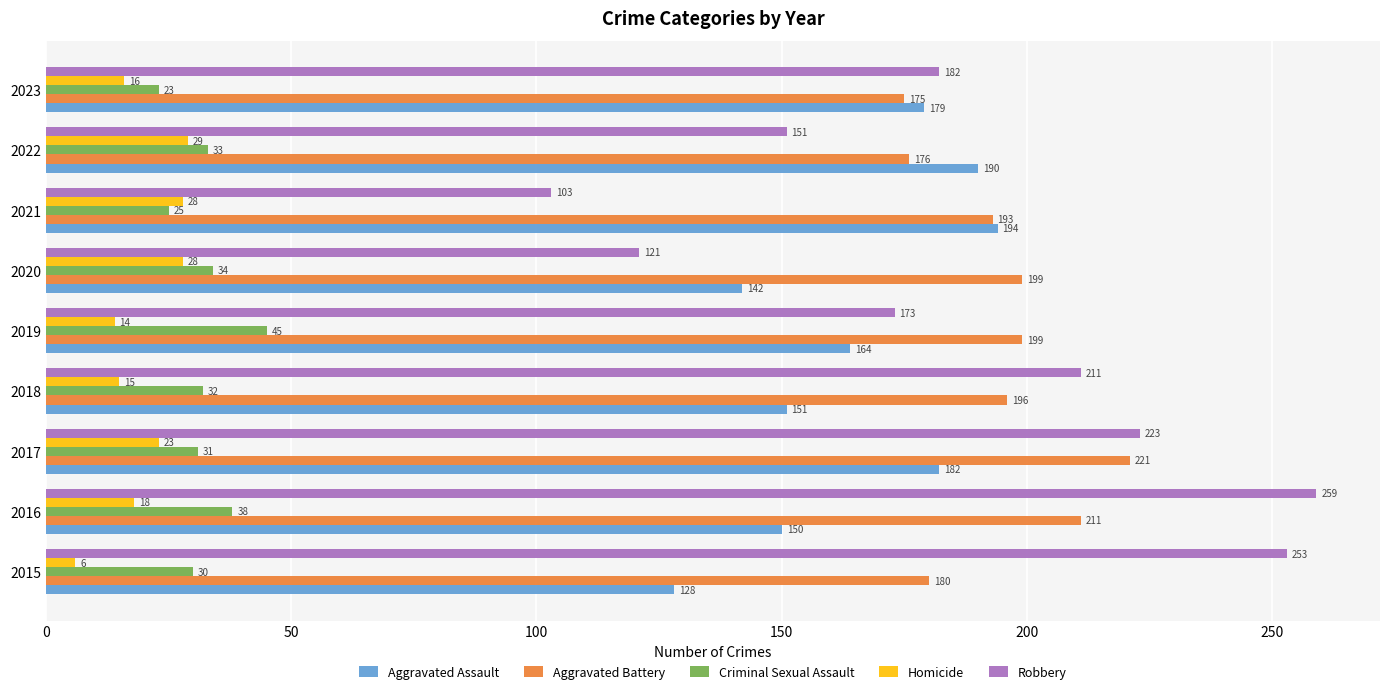

Which series has the largest total across all categories?

Aggravated Battery